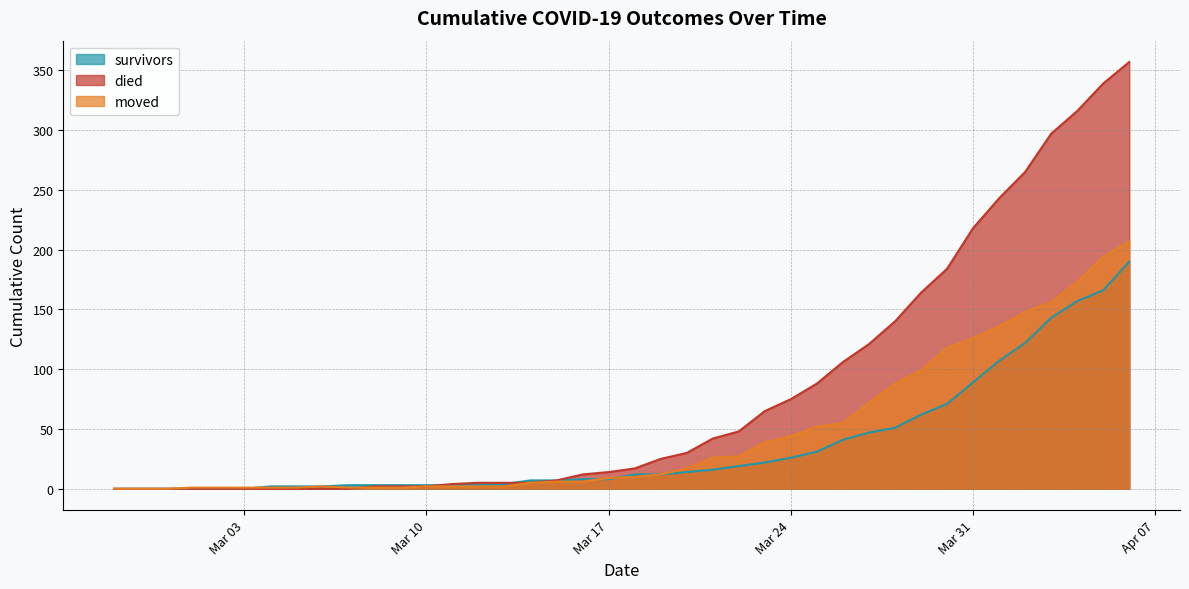

Which series has the widest spread of values?

died